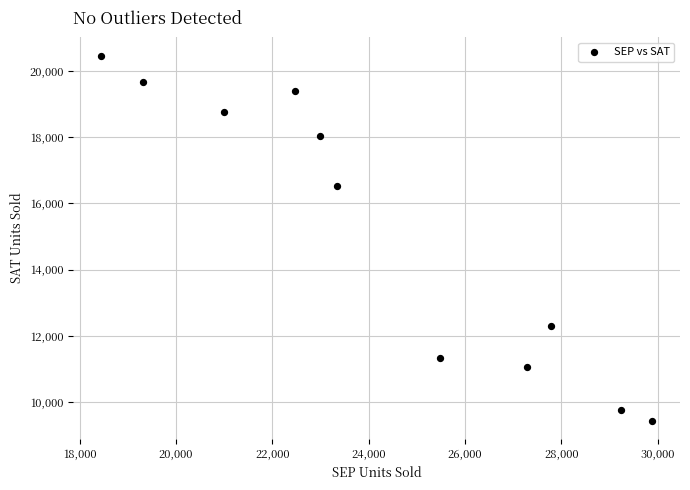

What is the range of X values (max minus min)?

11446